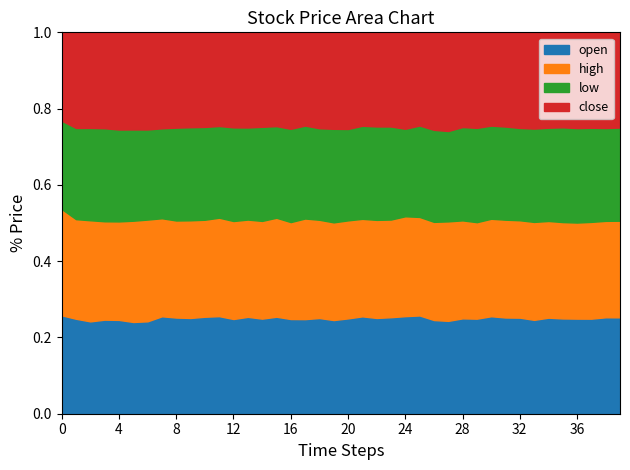

How many interior local peaks does the close series have?

9